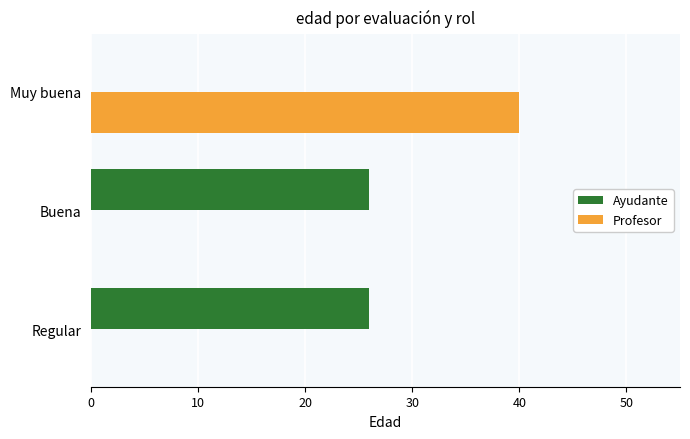

Which category has the highest value across all series?

Muy buena